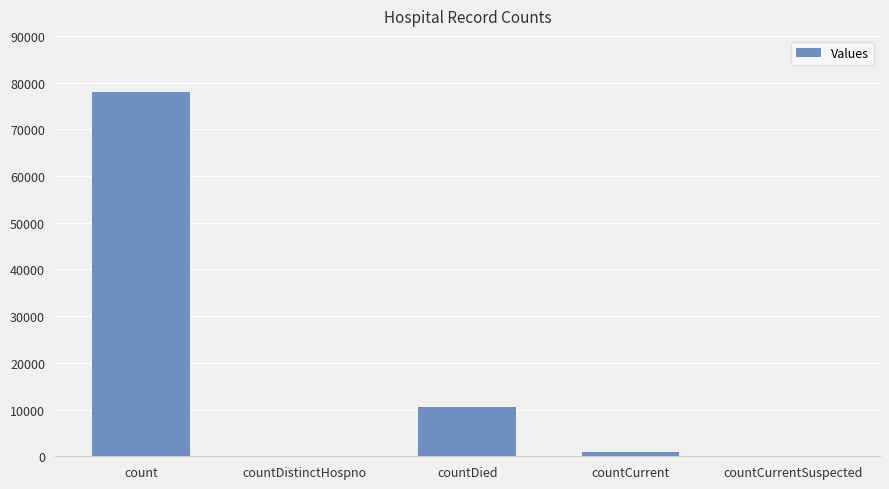

Approximately how many times larger is the value at count compared to countDied?

7.4